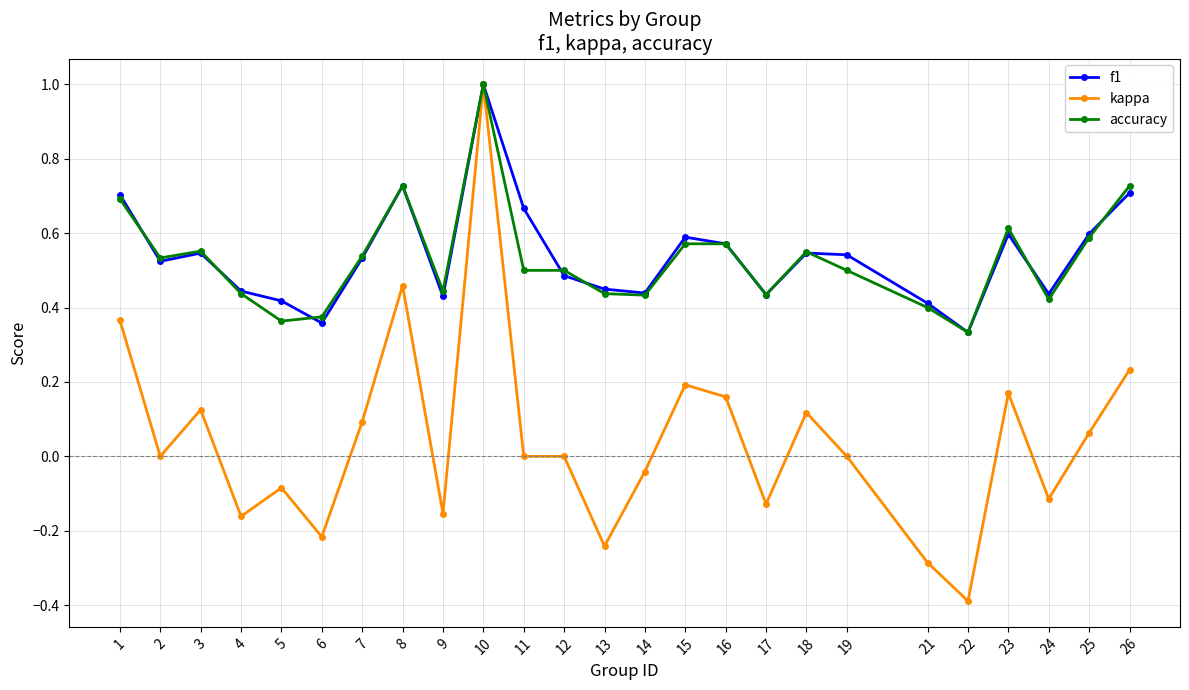

What are all the series names shown in the legend?

f1, kappa, accuracy